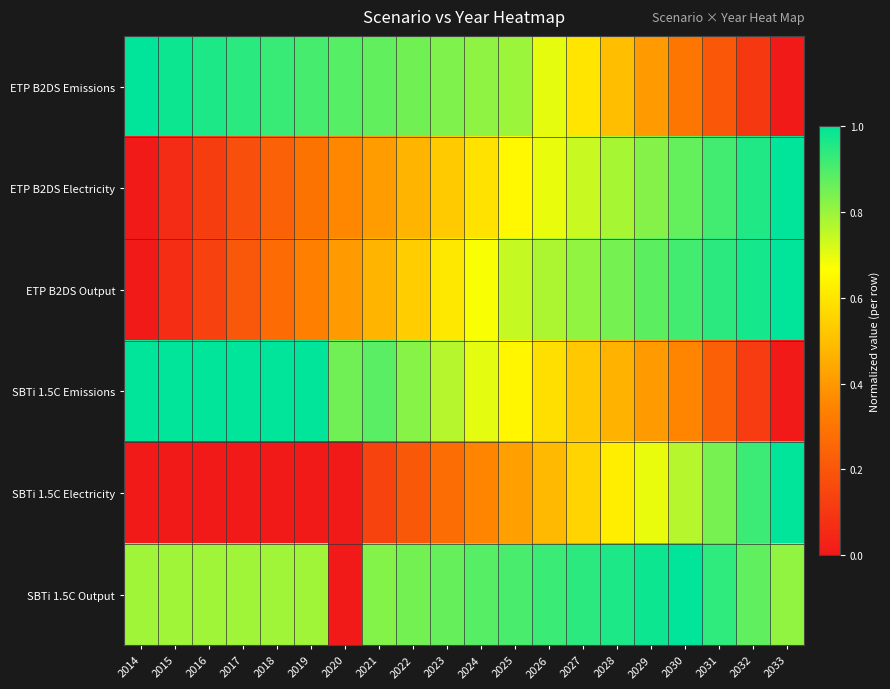

At 2026, list the series in order from smallest to largest.

SBTi 1.5C Electricity, SBTi 1.5C Emissions, ETP B2DS Electricity, ETP B2DS Emissions, ETP B2DS Output, SBTi 1.5C Output